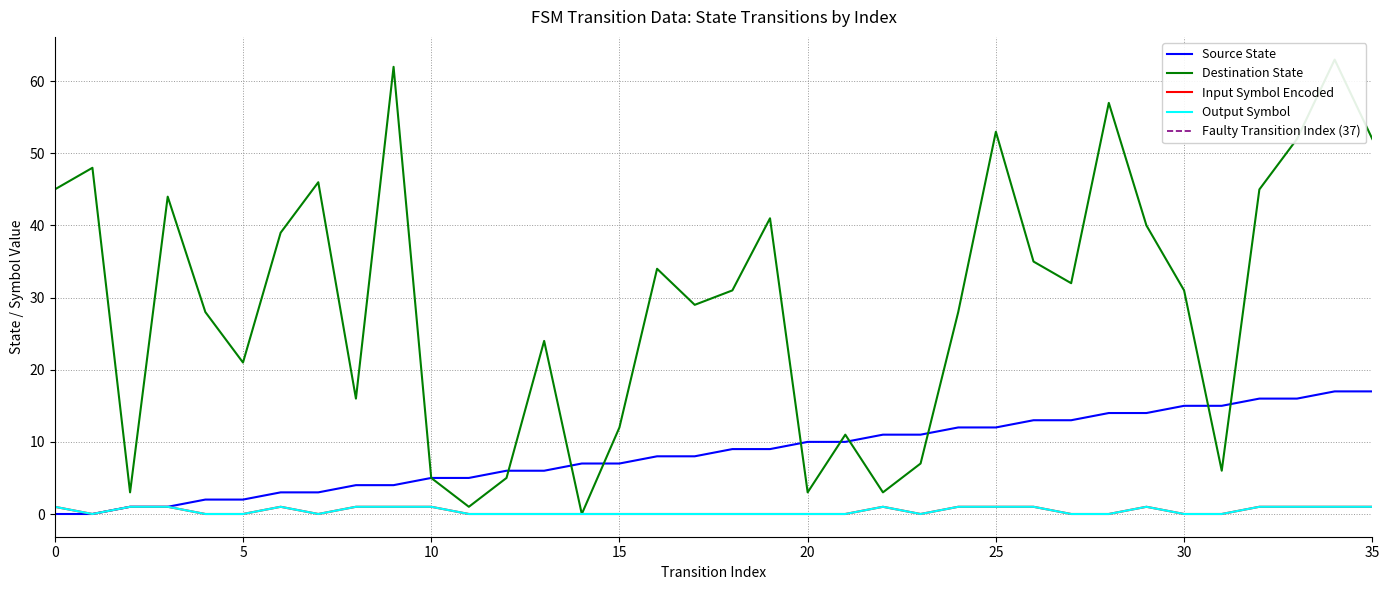

True or false: destination_state and input_symbol_encoded intersect in this chart.

False